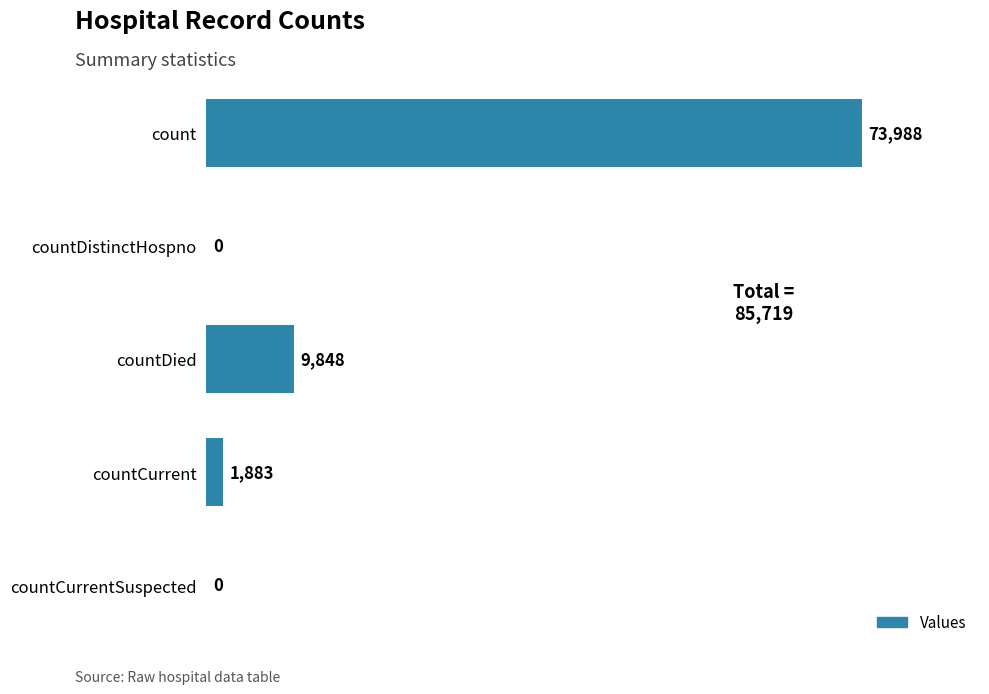

How many categories are shown in the chart?

5